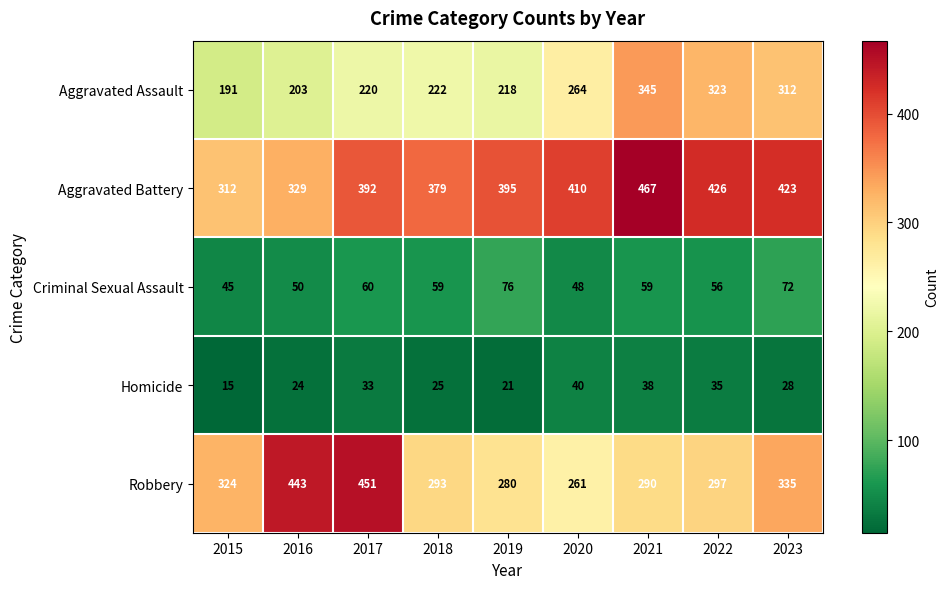

What is the minimum value shown in the chart?

15